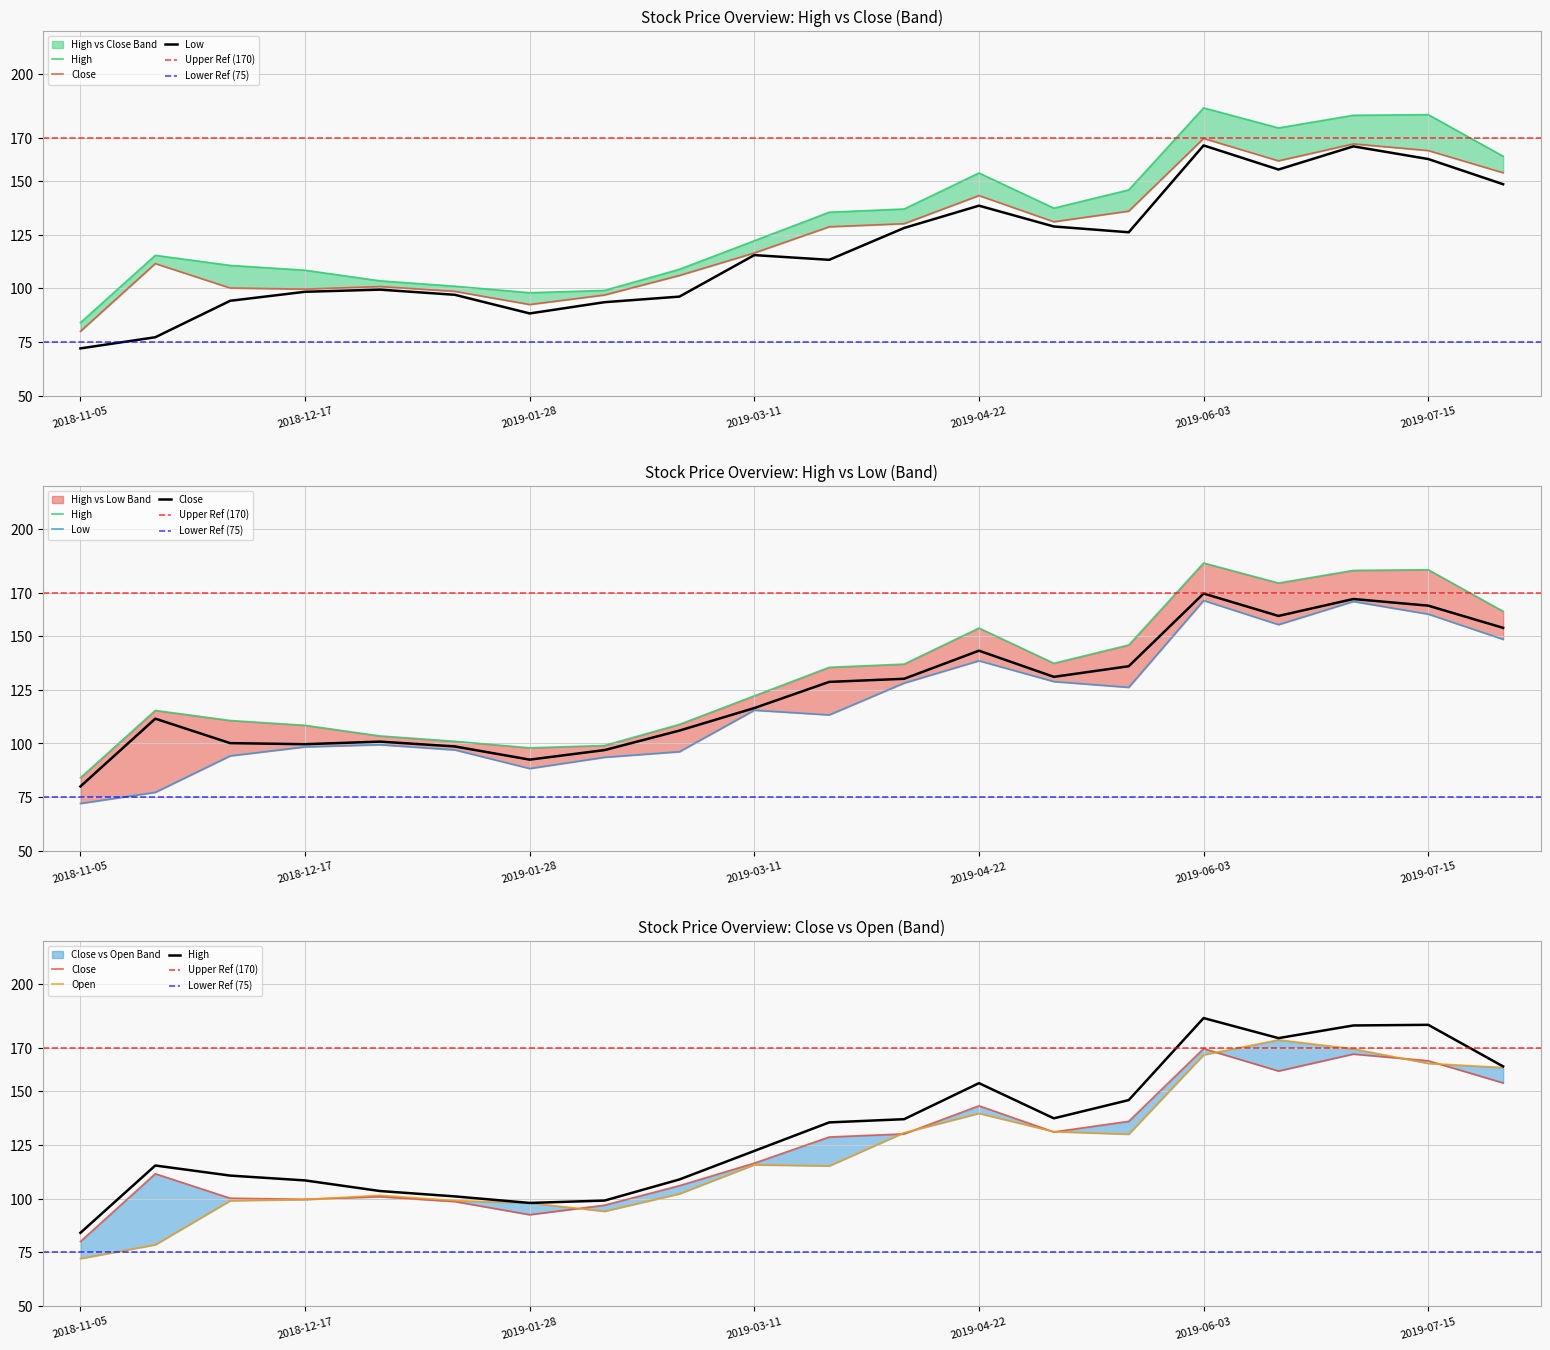

What is the difference between the Low values at 2019-04-08 and 2019-03-25?

14.8